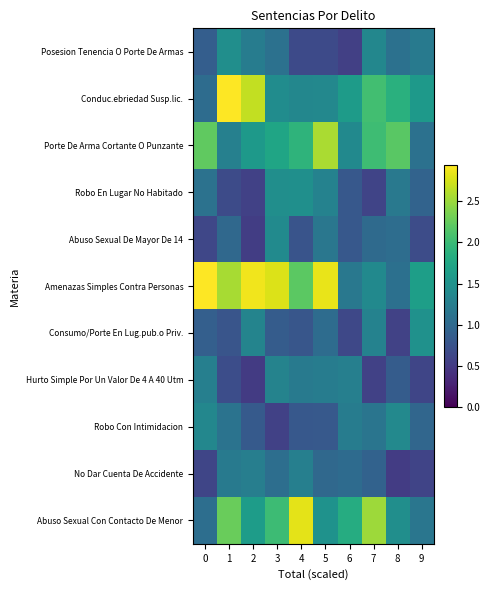

What is the minimum value shown in the chart?

0.5